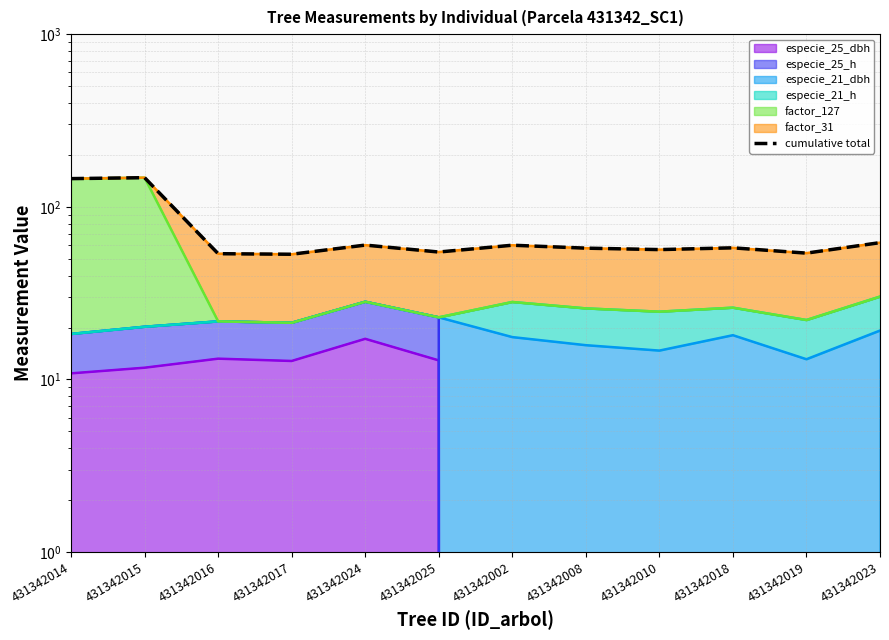

How many lines are shown in the chart?

1